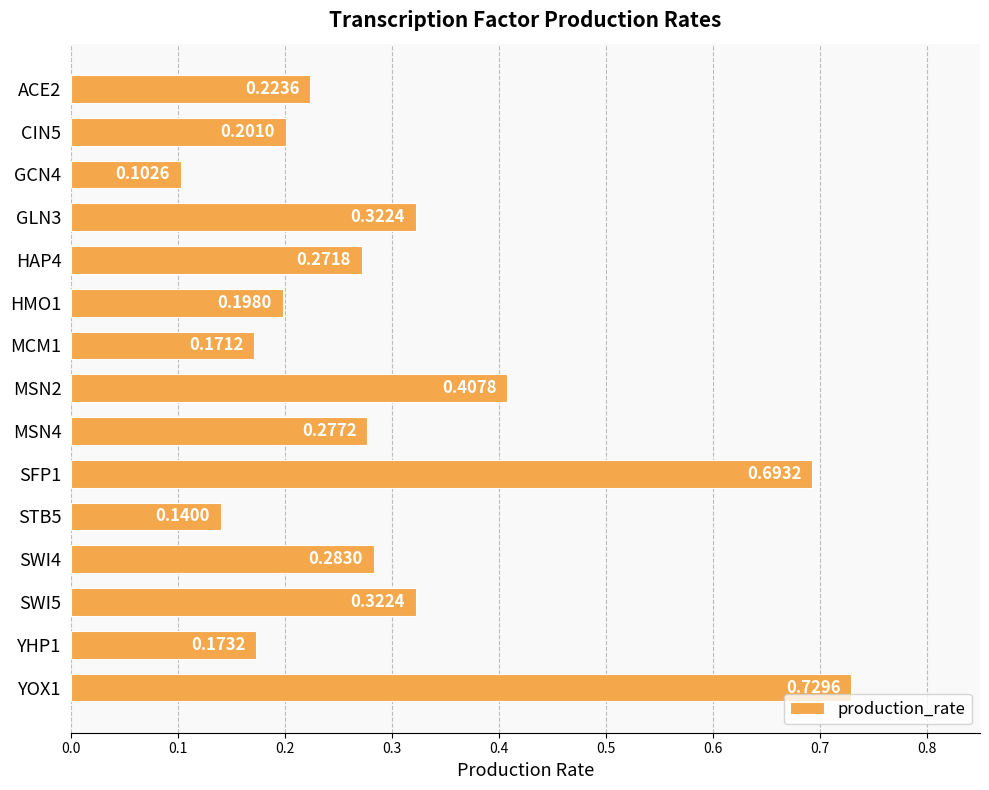

What is the change in value from ACE2 to SWI4?

+0.1